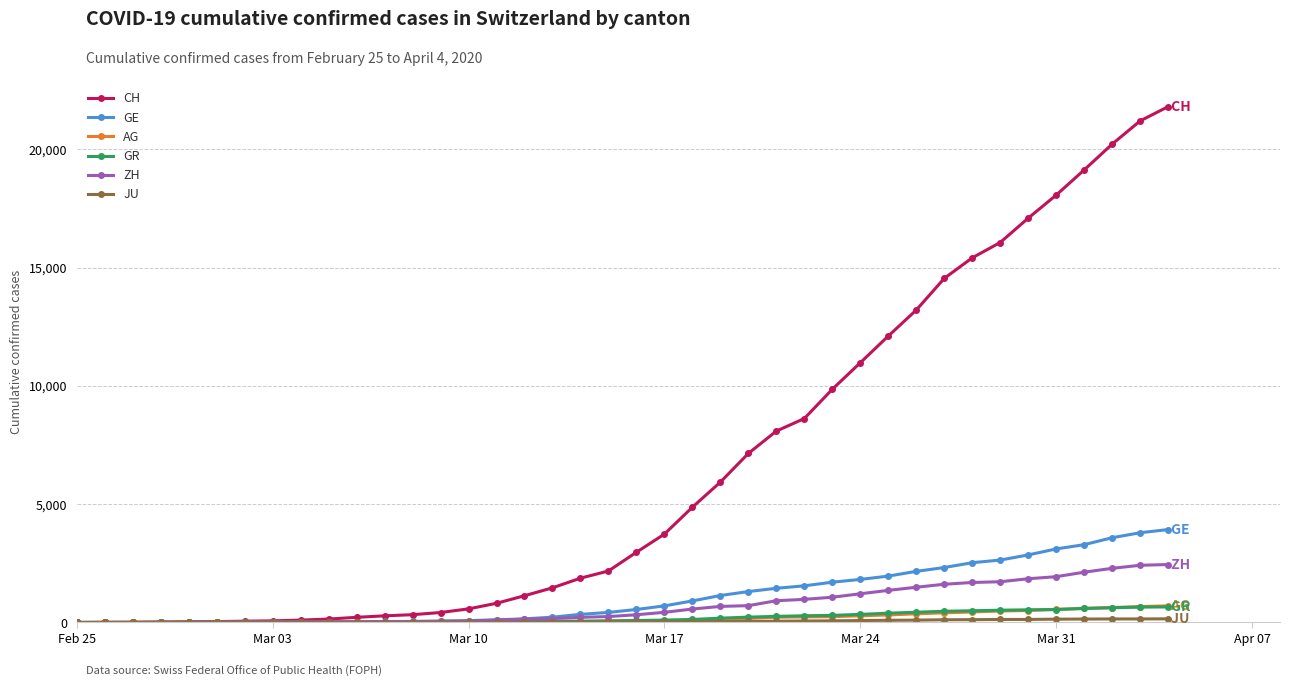

How many series are shown in this chart?

6